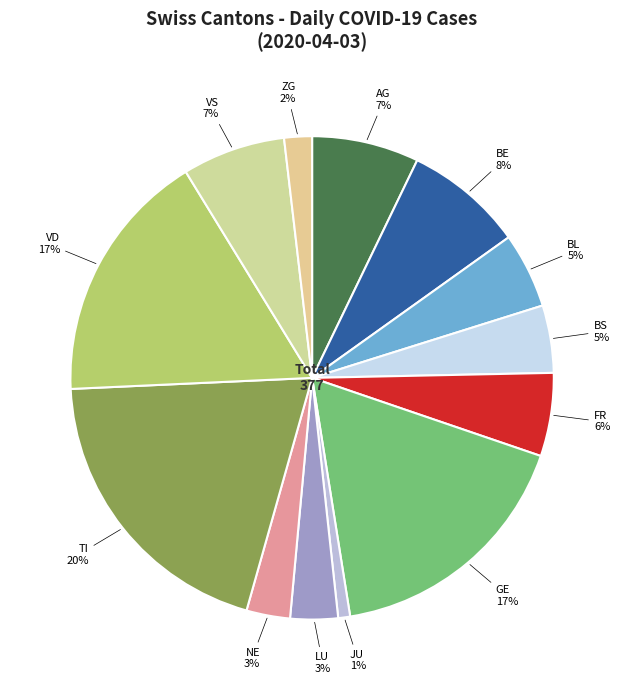

Is the sum of JU and BL greater than half?

No